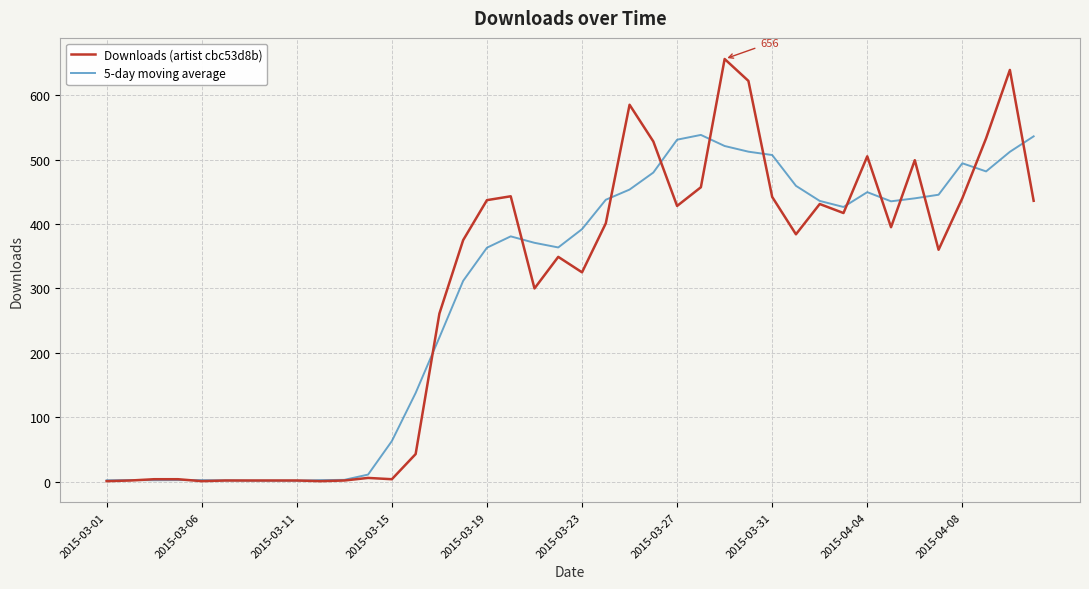

Which series has the largest range (max minus min)?

Downloads (artist cbc53d8b)